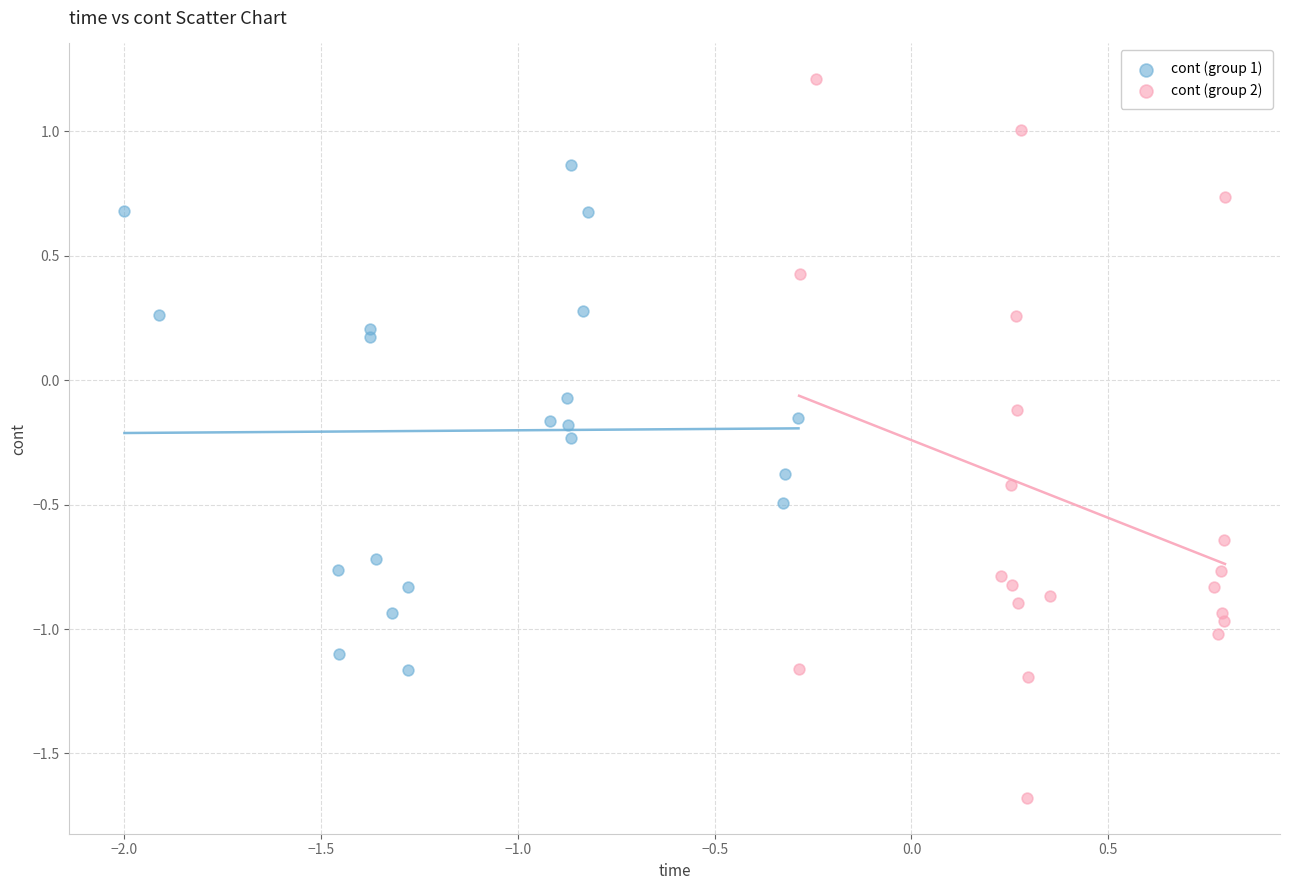

What are all the series names shown in the legend?

cont (group 1), cont (group 2)